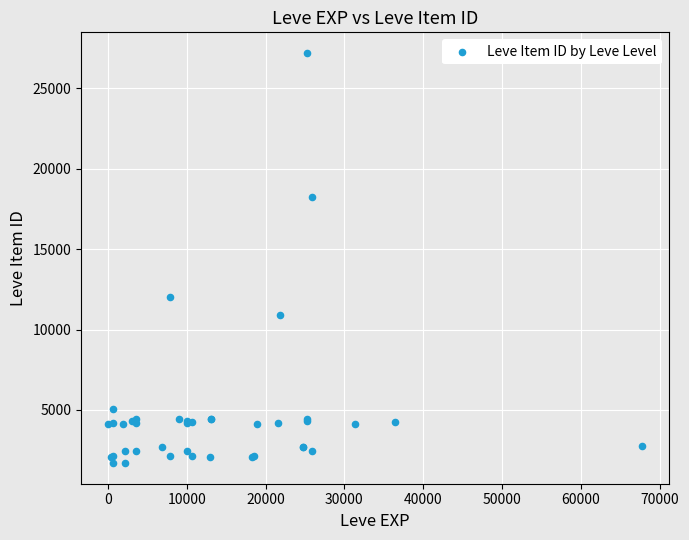

What Y value in the scatter plot is closest to 14448?

12018